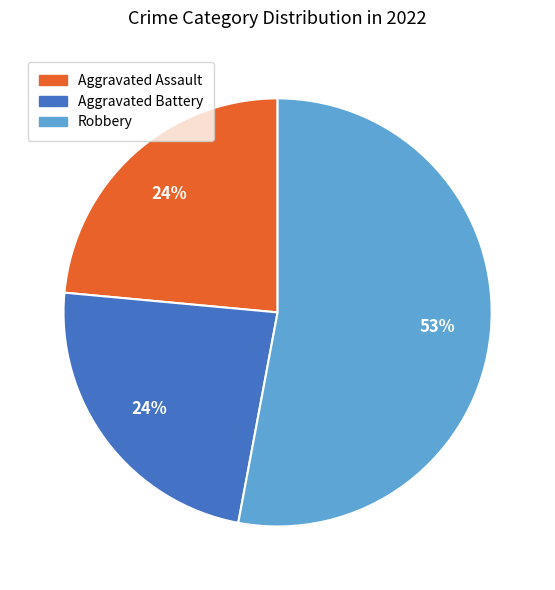

To the nearest percent, what is the average slice percentage?

33%